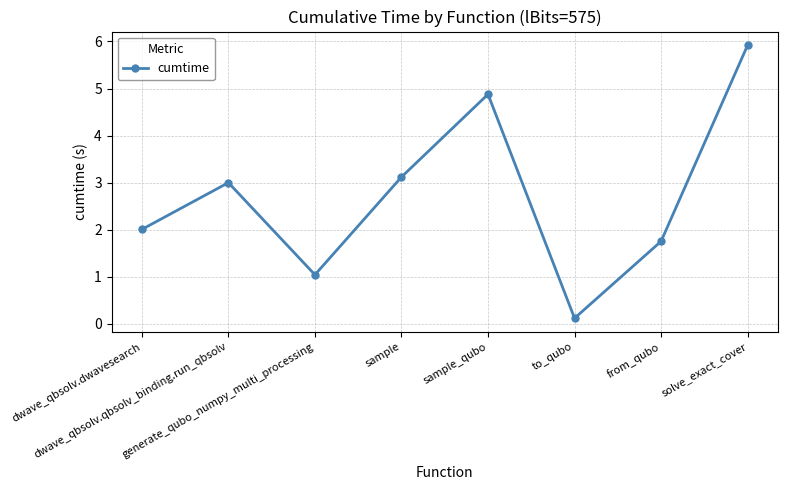

Rank the categories by value from lowest to highest.

to_qubo, generate_qubo_numpy_multi_processing, from_qubo, dwave_qbsolv.dwavesearch, dwave_qbsolv.qbsolv_binding.run_qbsolv, sample, sample_qubo, solve_exact_cover